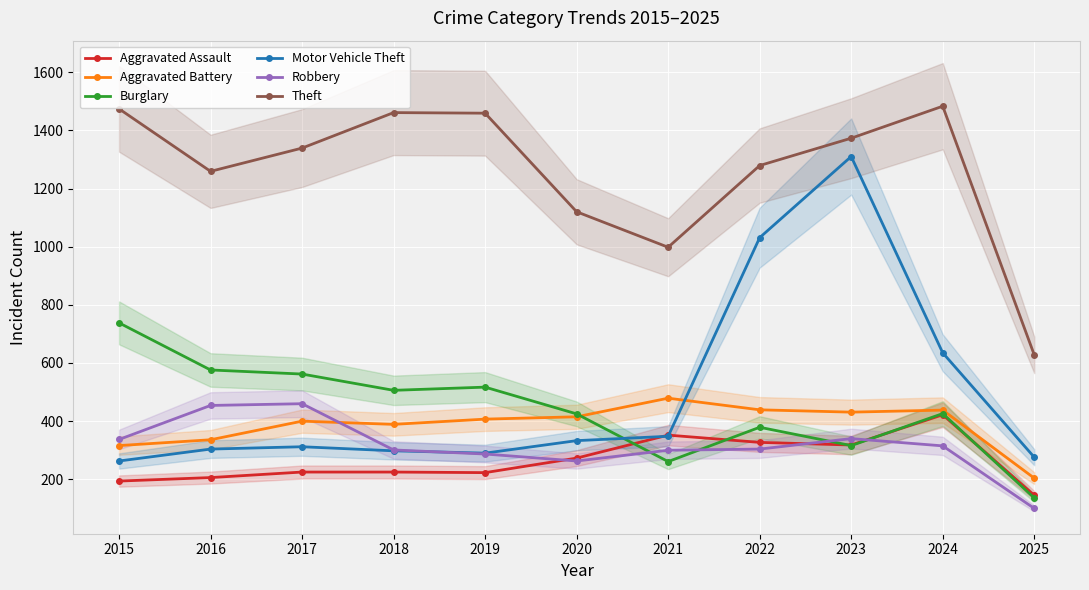

True or false: Theft and Robbery intersect in this chart.

False